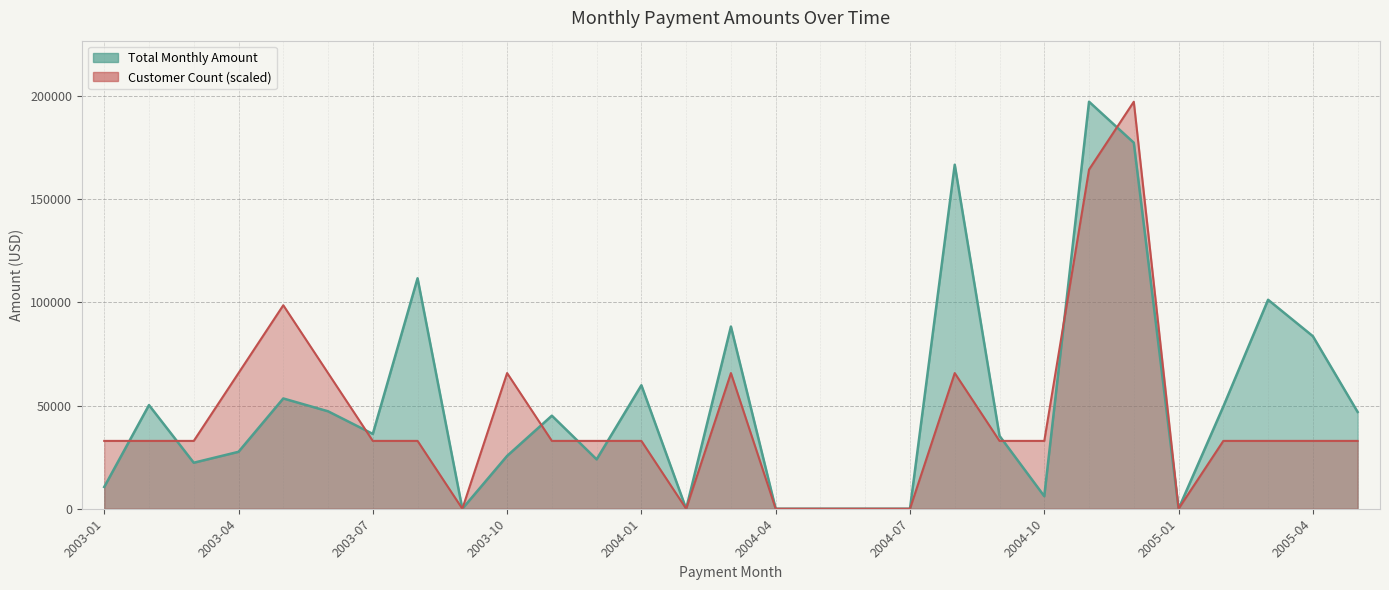

What is the label of the 26th point from the left?

2005-02